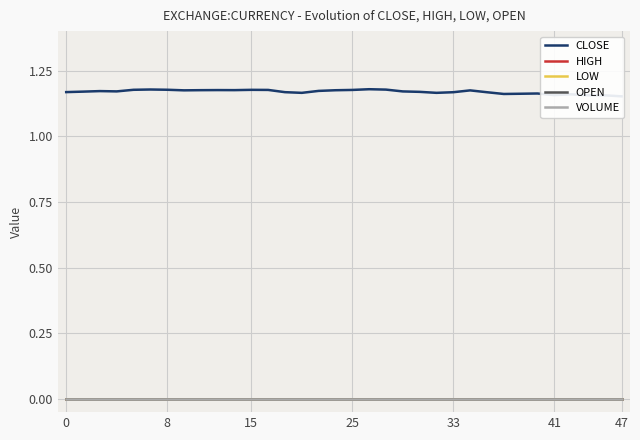

Which series has the largest range (max minus min)?

CLOSE